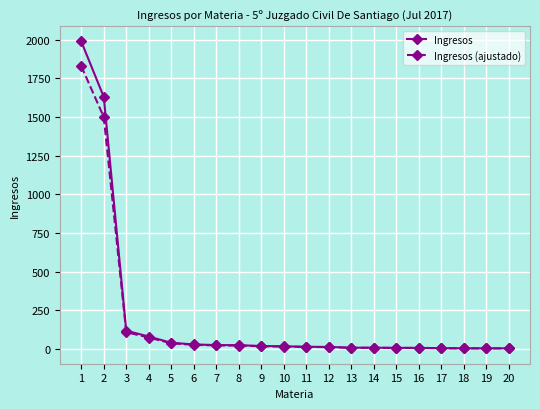

What is the value of the Ingresos point at the 17th from the left?

6.0